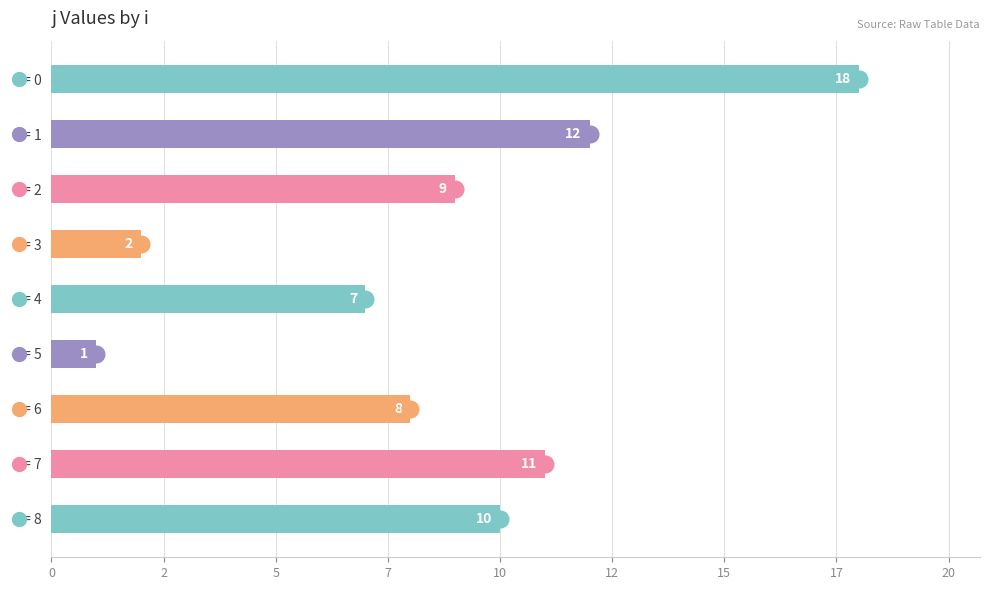

What is the smallest value displayed?

1